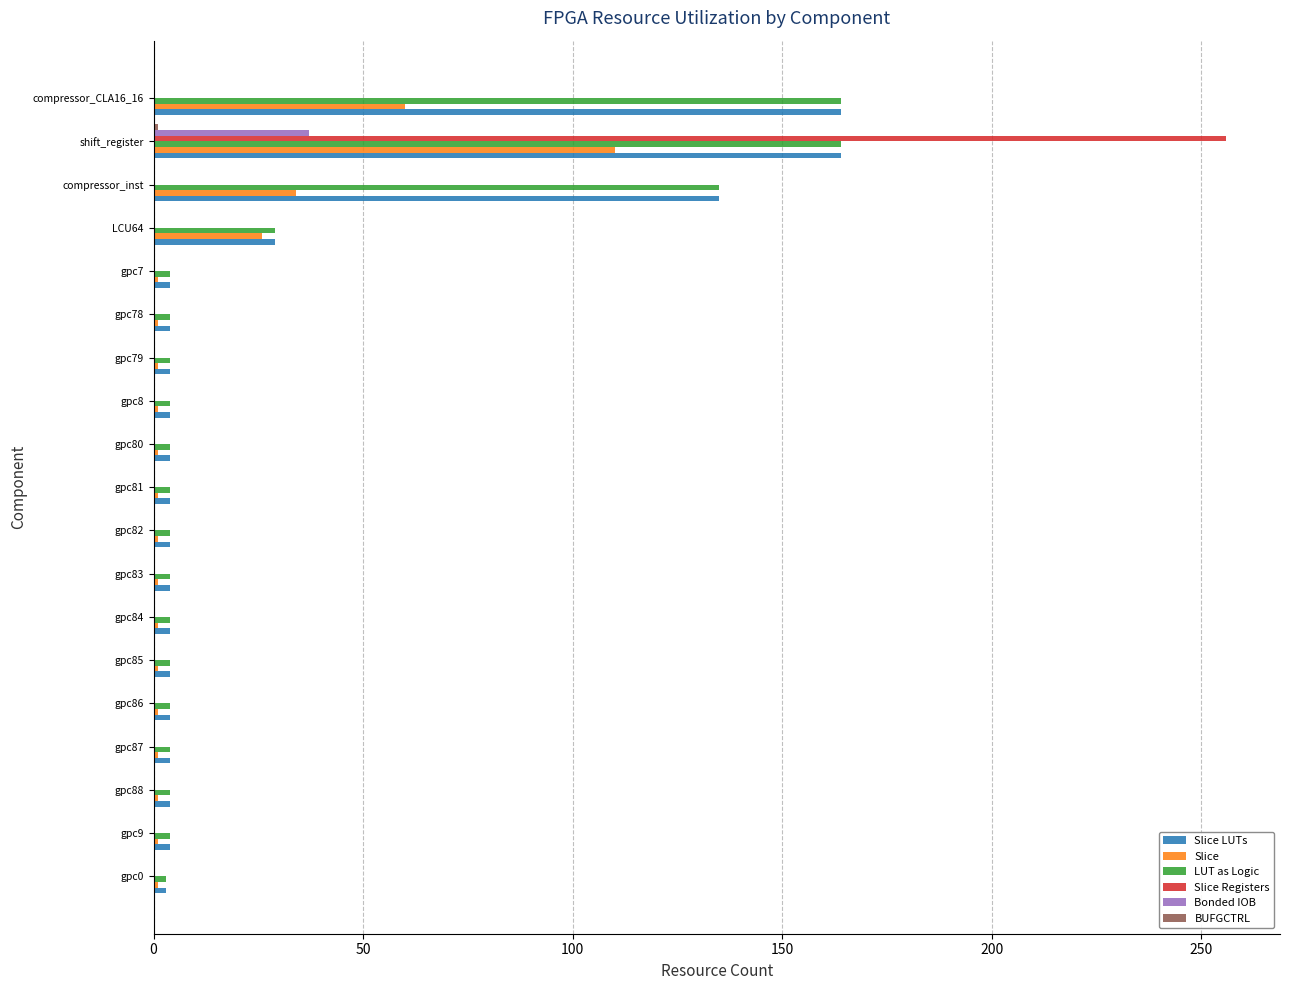

At which category is the sum across all series the highest?

shift_register